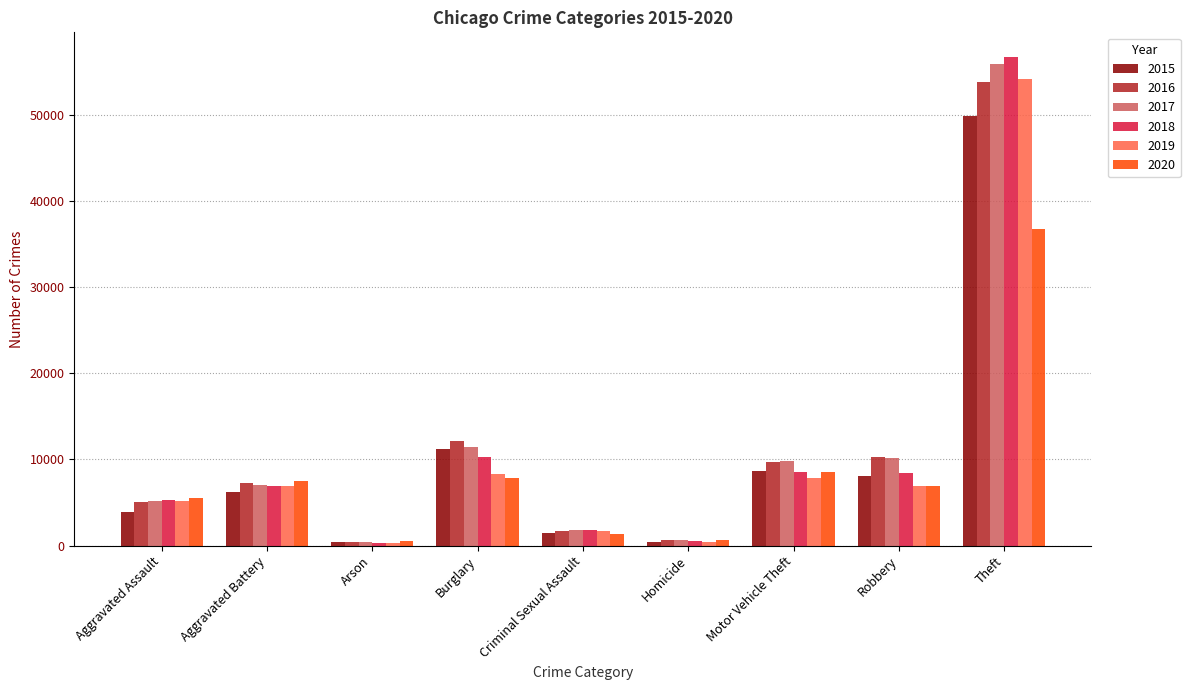

Which series has the largest range (max minus min)?

2018